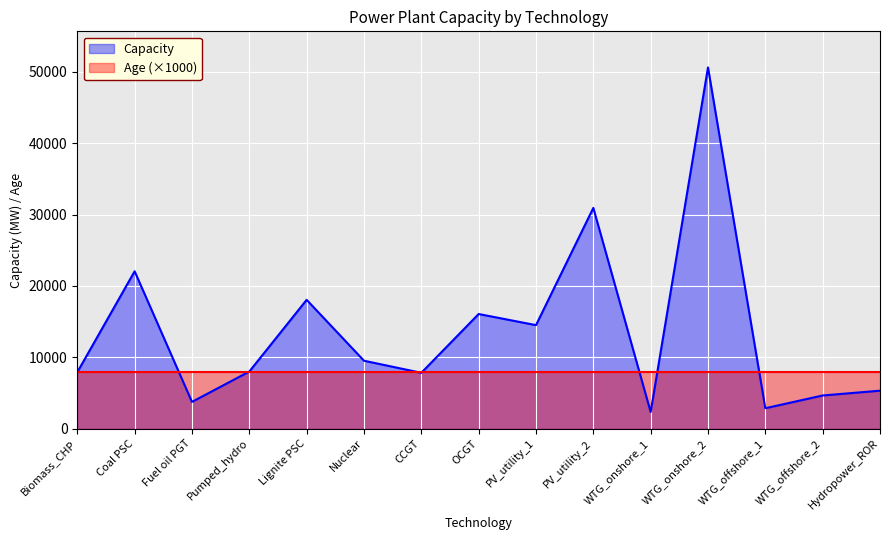

Does the chart display data point markers on the line(s)?

No